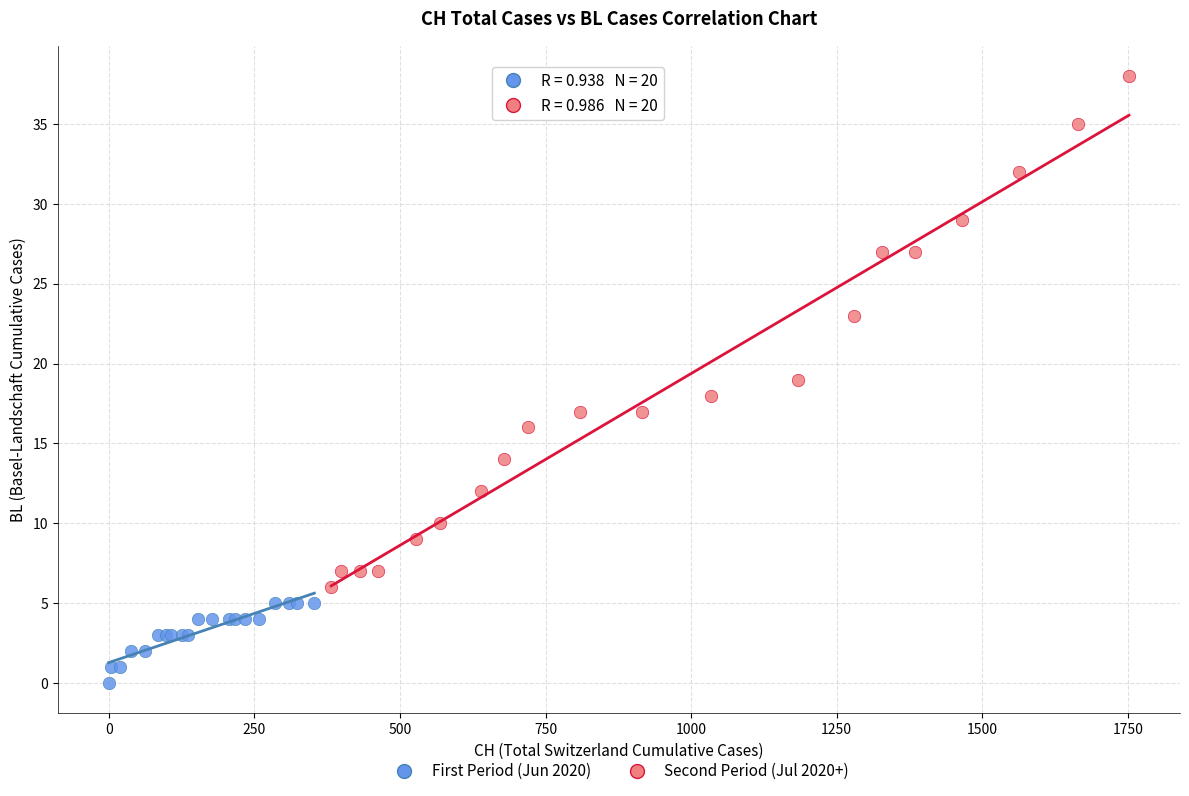

Which series has the largest Y range (max minus min)?

Second Period (Jul 2020+)